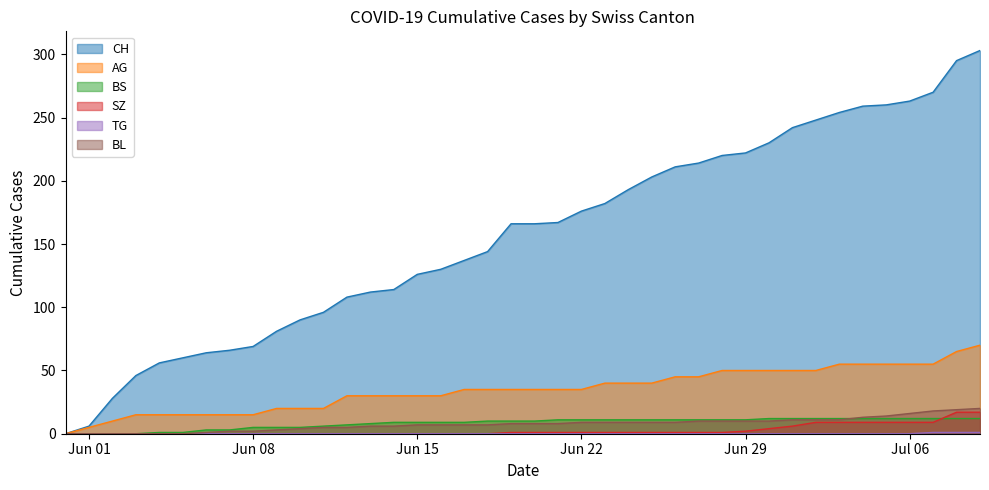

Reading left to right, what are all the values shown in this chart?

CH: 0	6	28	46	56	60	64	66	69	81	90	96	108	112	114	126	130	137	144	166	166	167	176	182	193	203	211	214	220	222	230	242	248	254	259	260	263	270	295	303
AG: 0	5	10	15	15	15	15	15	15	20	20	20	30	30	30	30	30	35	35	35	35	35	35	40	40	40	45	45	50	50	50	50	50	55	55	55	55	55	65	70
BS: 0	0	0	0	1	1	3	3	5	5	5	6	7	8	9	9	9	9	10	10	10	11	11	11	11	11	11	11	11	11	12	12	12	12	12	12	12	12	12	12
SZ: 0	0	0	0	0	0	0	0	0	0	0	0	0	0	0	0	0	0	0	1	1	1	1	1	1	1	1	1	1	2	4	6	9	9	9	9	9	9	17	17
TG: 0	0	0	0	0	0	0	0	0	0	0	0	0	0	0	0	0	0	0	0	0	0	0	0	0	0	0	0	0	0	0	0	0	0	0	0	0	1	1	1
BL: 0	0	0	0	0	0	1	2	2	3	4	5	5	6	6	7	7	7	7	8	8	8	9	9	9	9	9	10	10	10	10	11	11	11	13	14	16	18	19	20